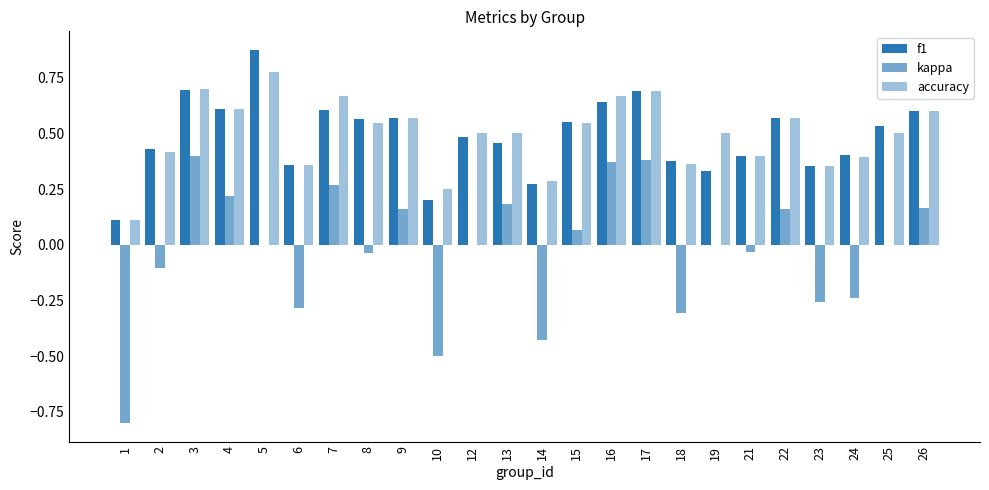

How many distinct data groups are displayed?

3